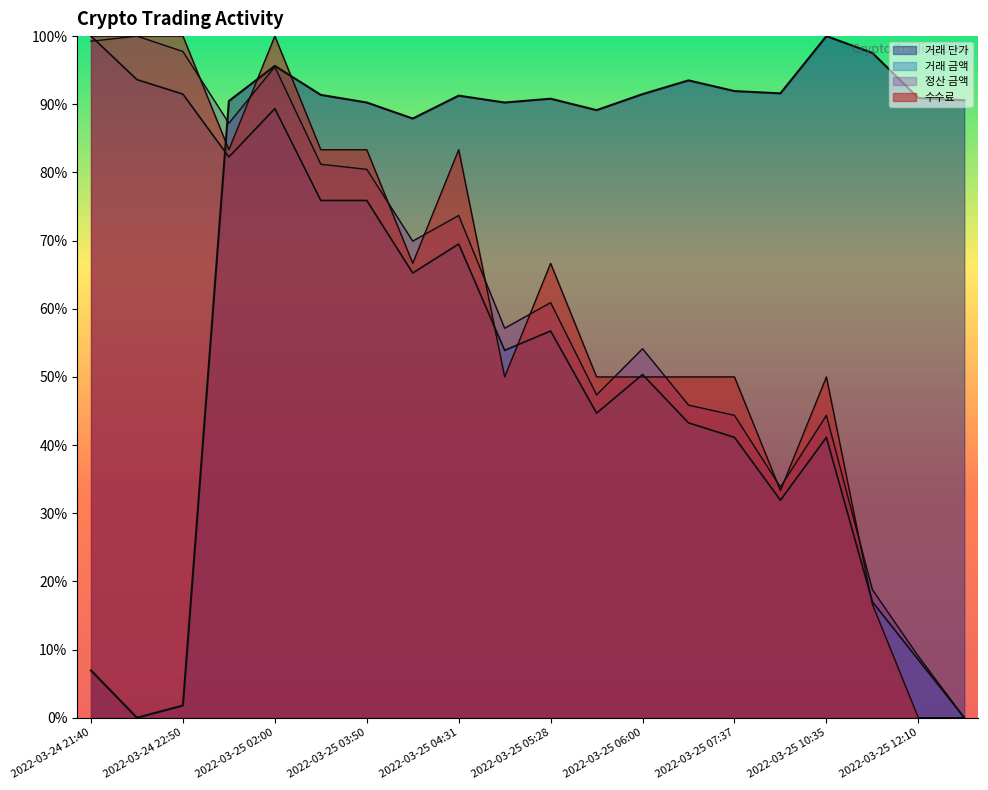

What position from the left is 2022-03-25 12:10?

19